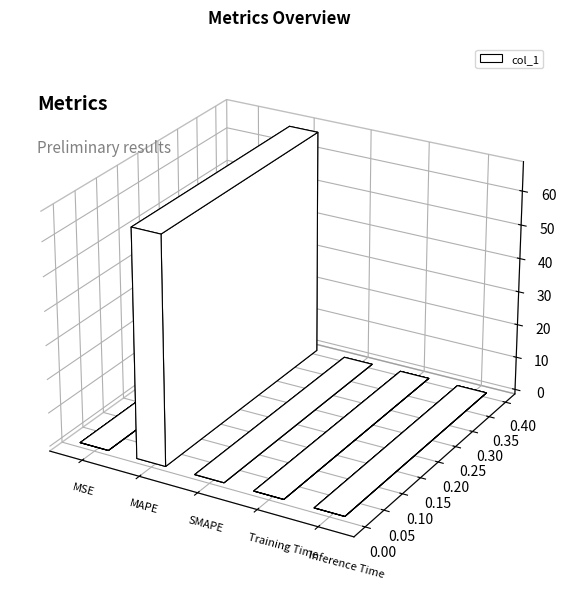

At which label is the value closest to 33?

MSE